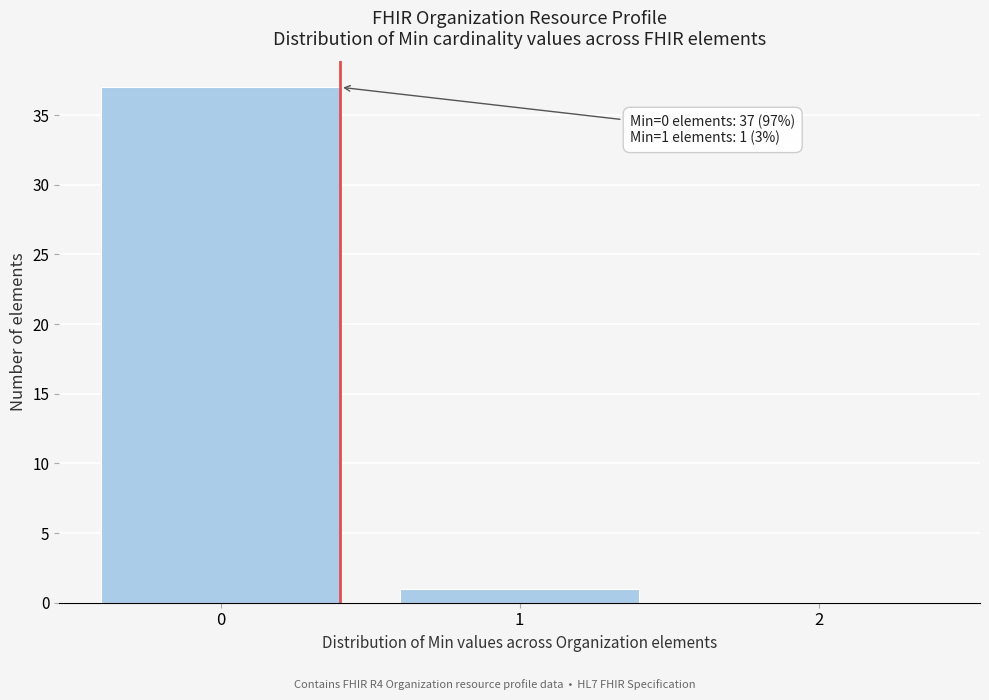

Over which range of the x-axis is the bar tallest?

-0.5 to 0.5